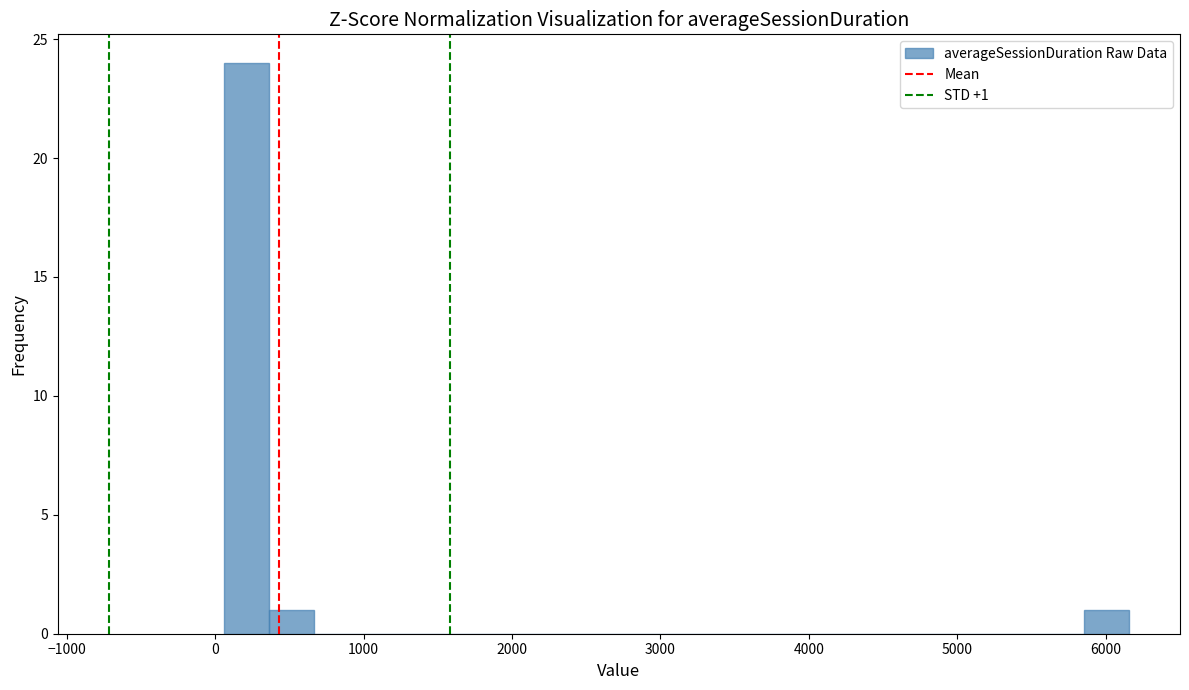

Read against the x-axis, roughly where is the centre of the tallest bar?

200